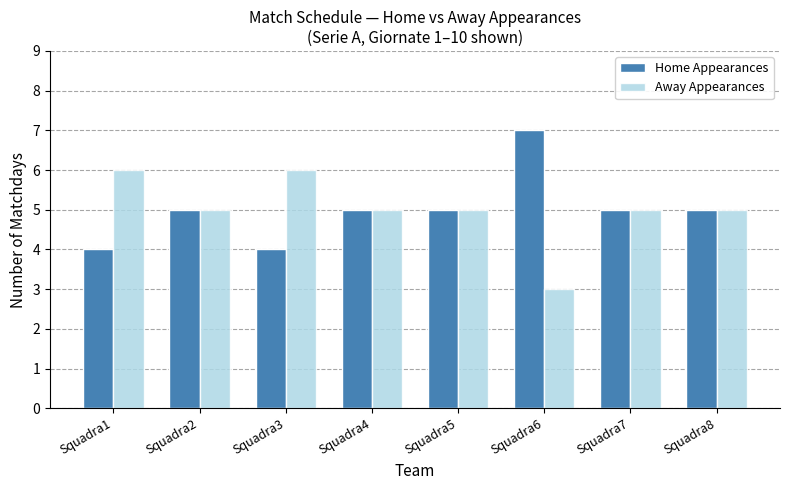

Reading right to left, list all the values displayed in this chart.

Home Appearances: Squadra8=5	Squadra7=5	Squadra6=7	Squadra5=5	Squadra4=5	Squadra3=4	Squadra2=5	Squadra1=4
Away Appearances: Squadra8=5	Squadra7=5	Squadra6=3	Squadra5=5	Squadra4=5	Squadra3=6	Squadra2=5	Squadra1=6